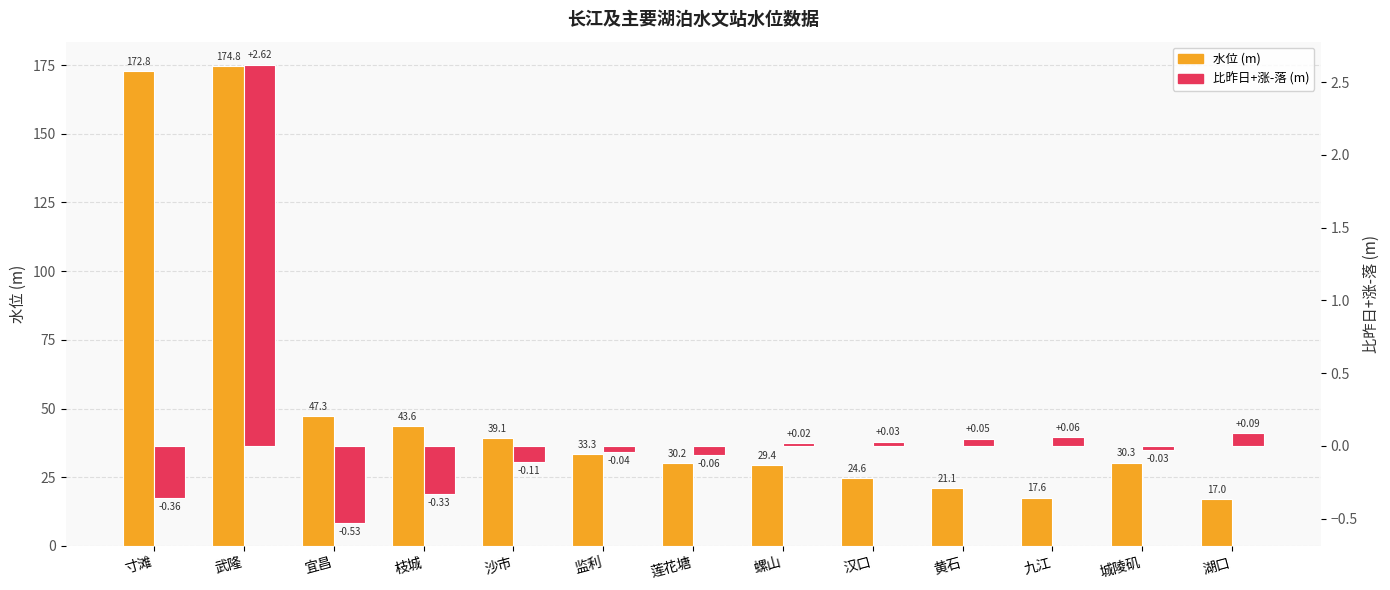

Does the chart contain any negative values?

Yes